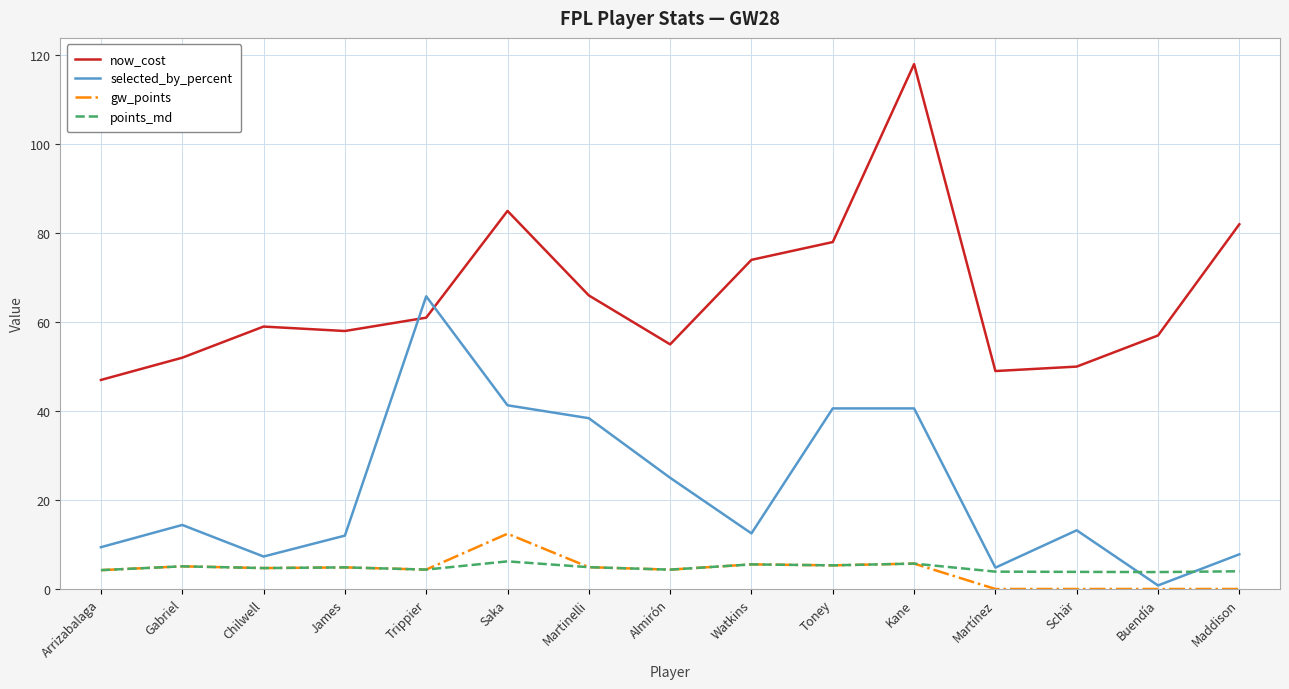

What is the spread (max minus min) of values at Martinelli?

61.1